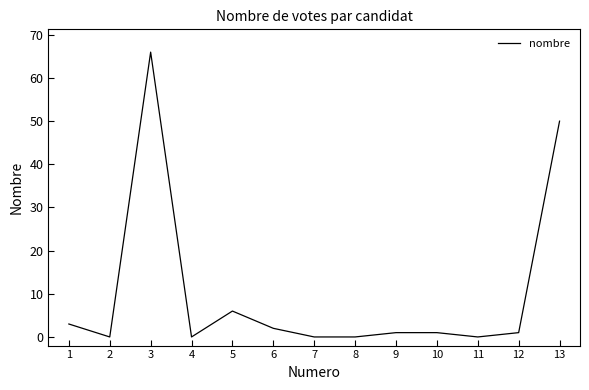

What is the change in value from 5 to 8?

-6